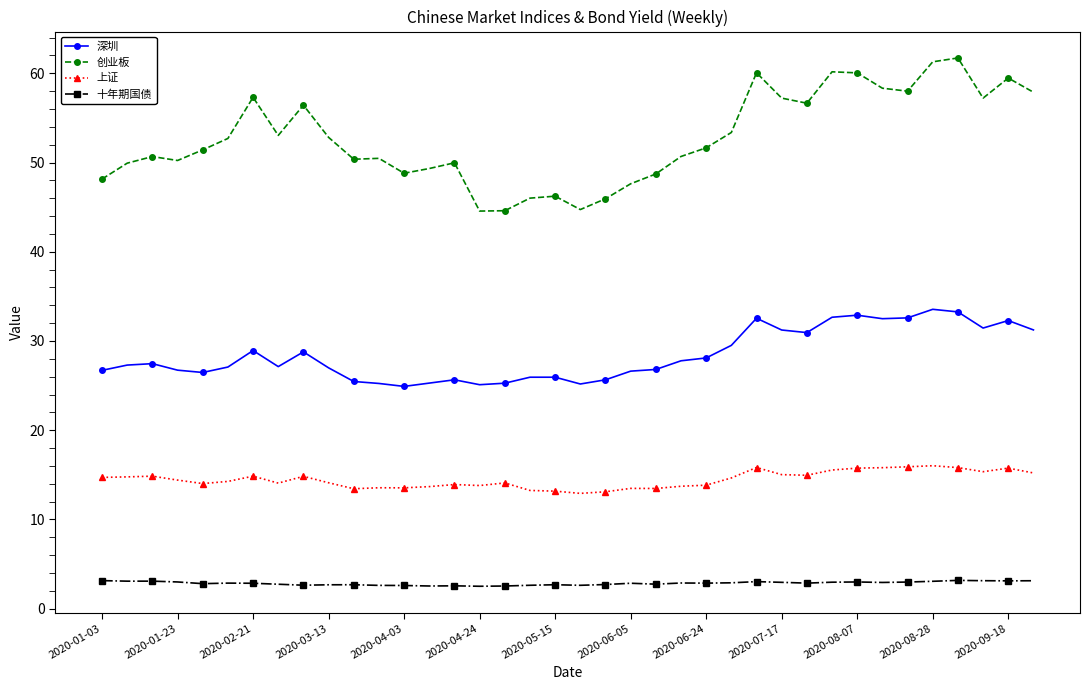

True or false: 深圳 and 创业板 intersect in this chart.

False